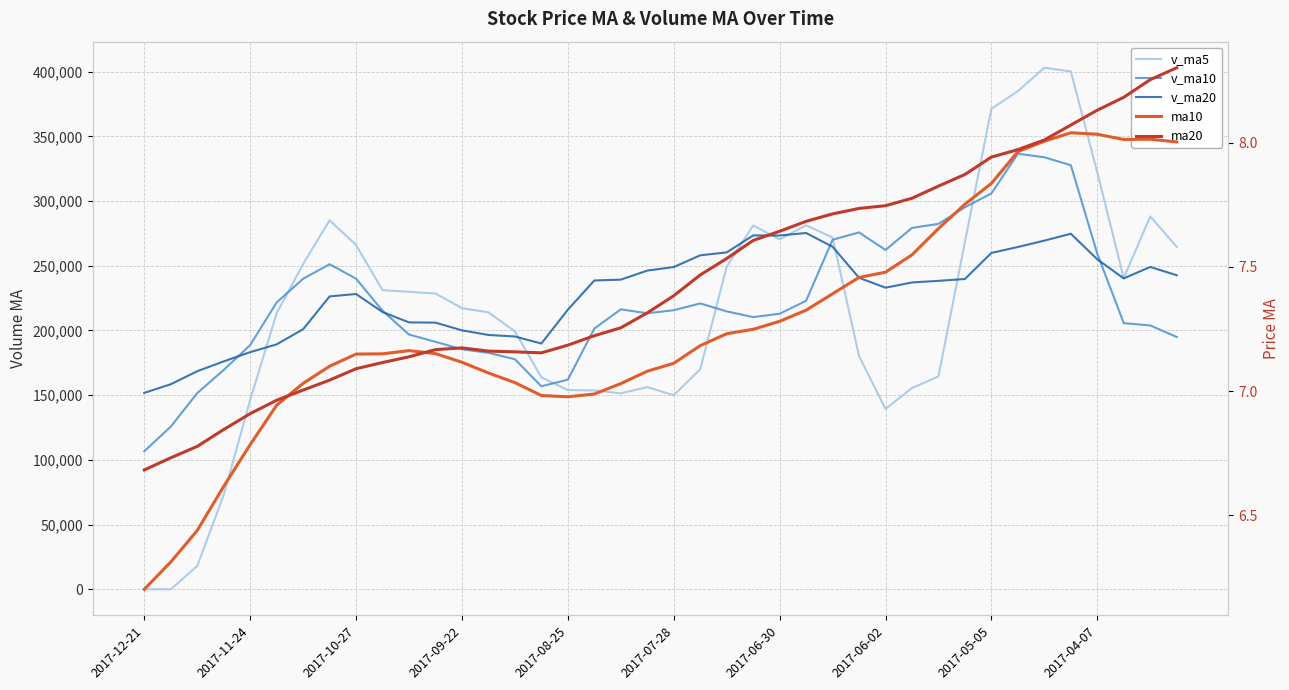

List the series in order of their peak value, lowest first.

ma10, ma20, v_ma20, v_ma10, v_ma5